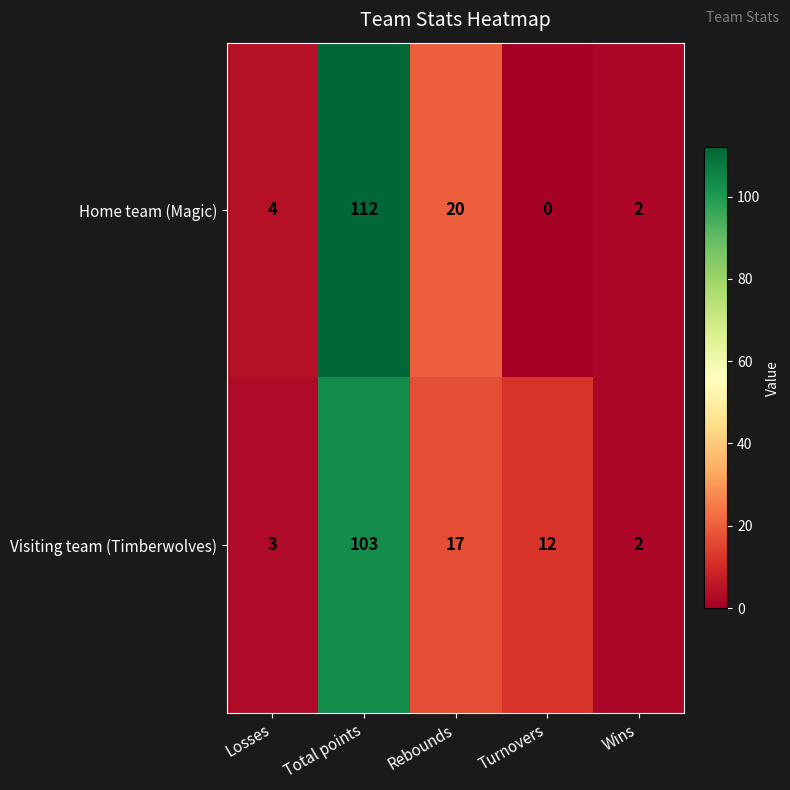

Reading left to right, transcribe all the data shown in this chart.

Home team (Magic): 4	112	20	0	2
Visiting team (Timberwolves): 3	103	17	12	2